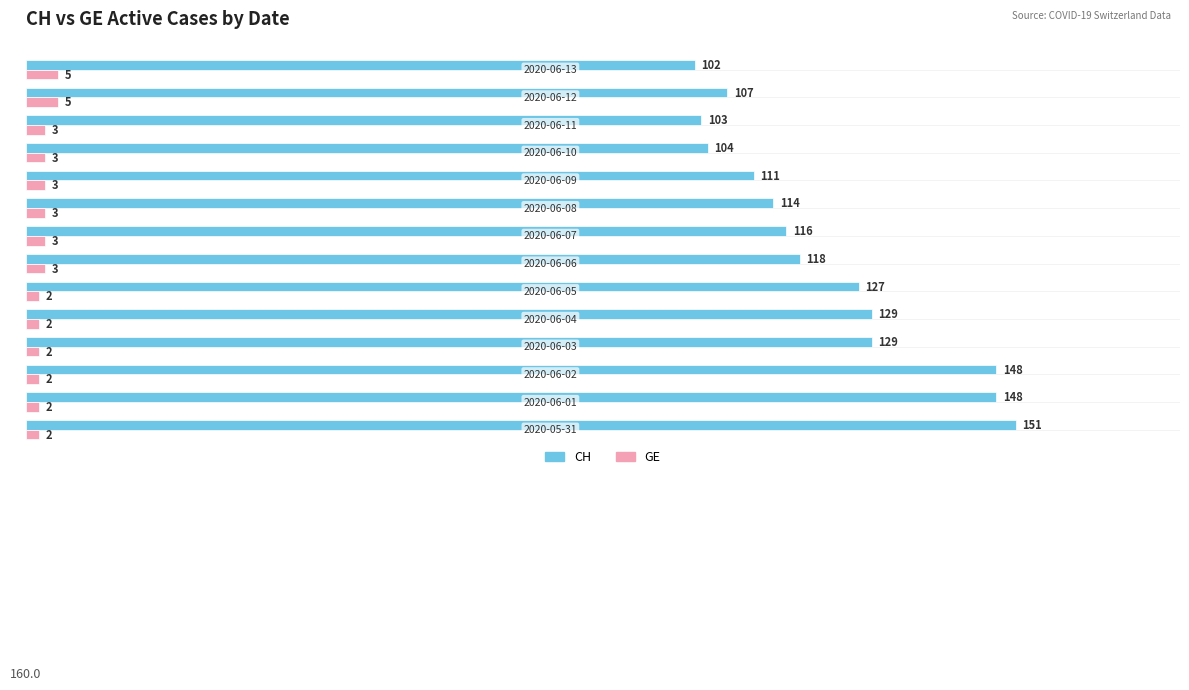

List the series in order of their peak value, lowest first.

GE, CH